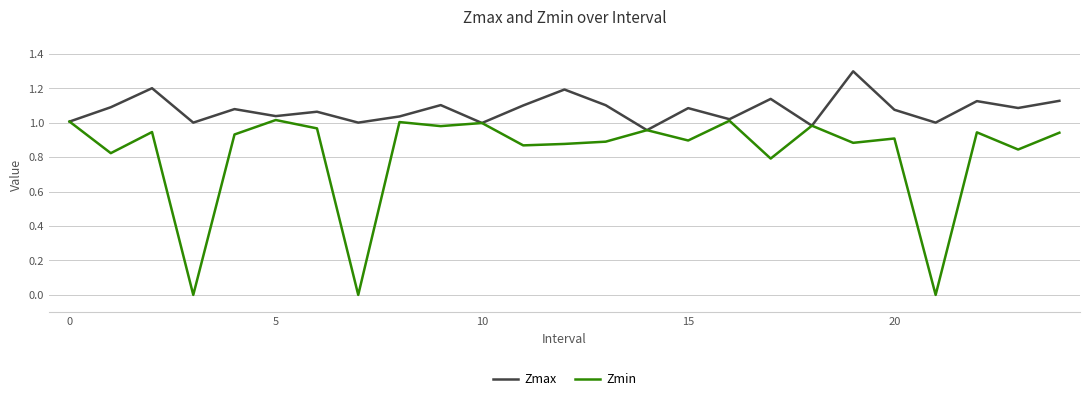

Which series has the largest total across all categories?

Zmax